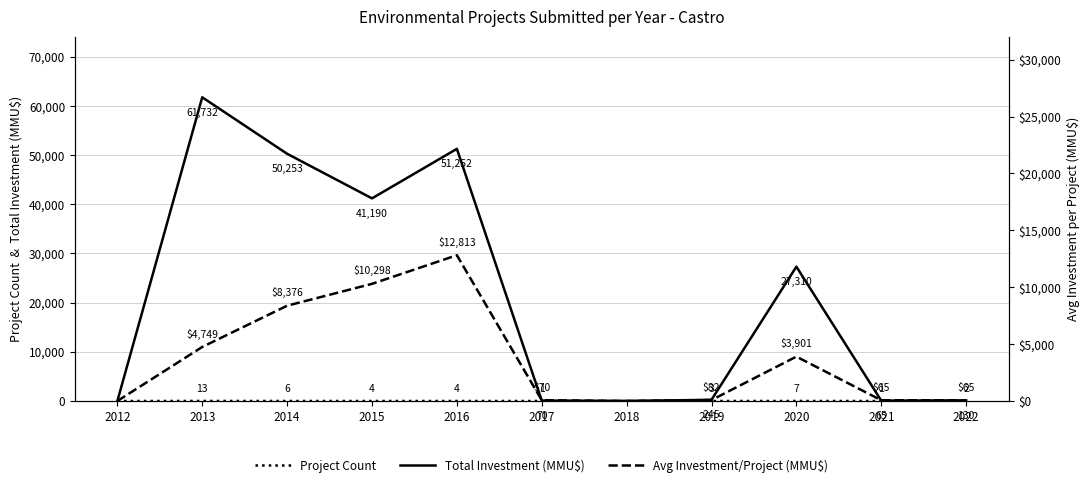

How many lines are shown in the chart?

3